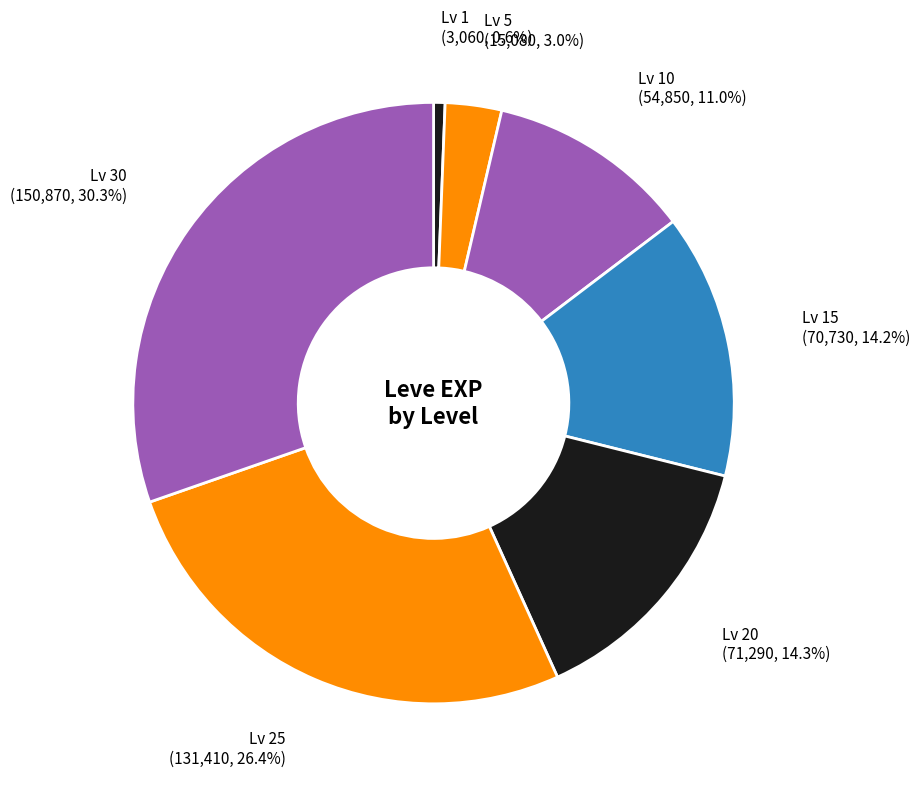

Which slice is the largest?

Lv 30